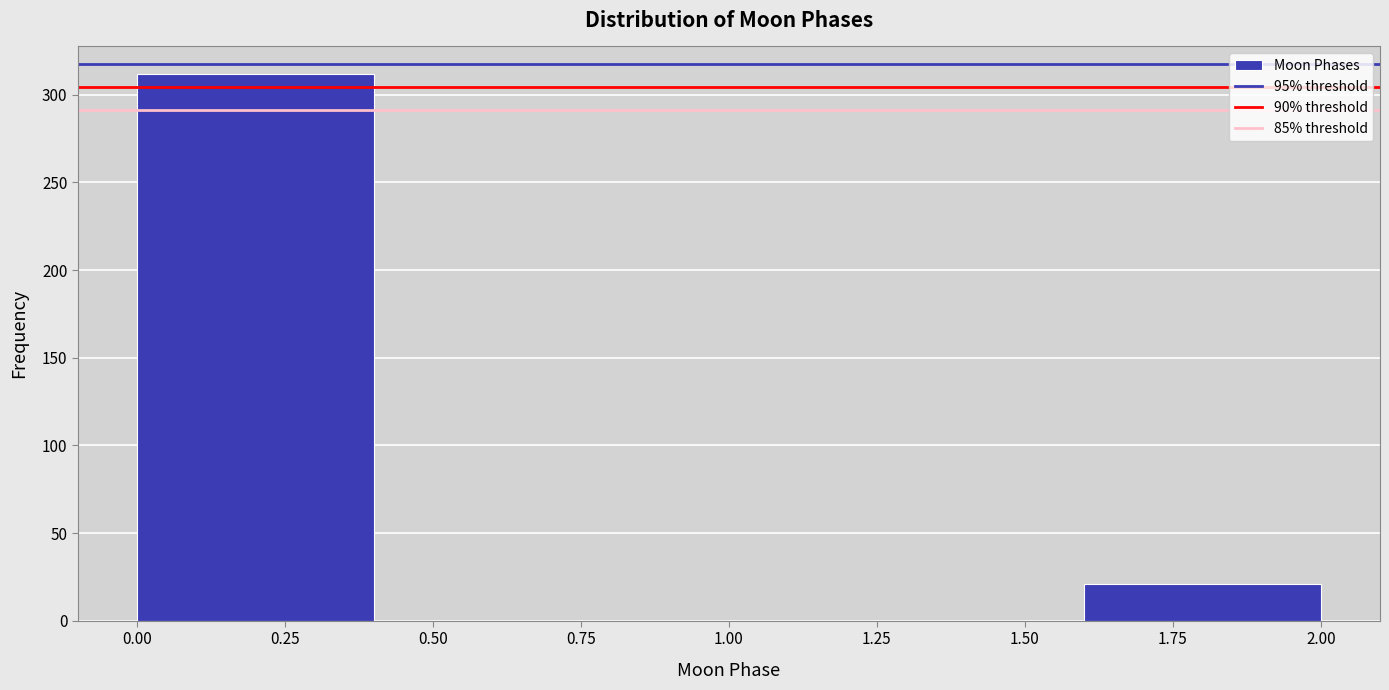

Reading left to right, list every bar in this chart as the range it spans on the x-axis followed by its height. The values are not printed on the chart, so give them approximately, as read against the axis.

0.0 to 0.4: 310
0.4 to 0.8: 0
0.8 to 1.2: 0
1.2 to 1.6: 0
1.6 to 2.0: 20